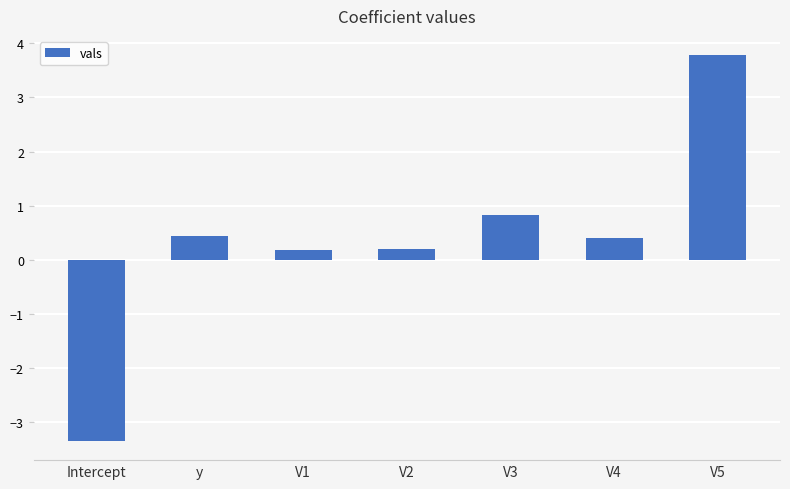

How many values are above zero?

6